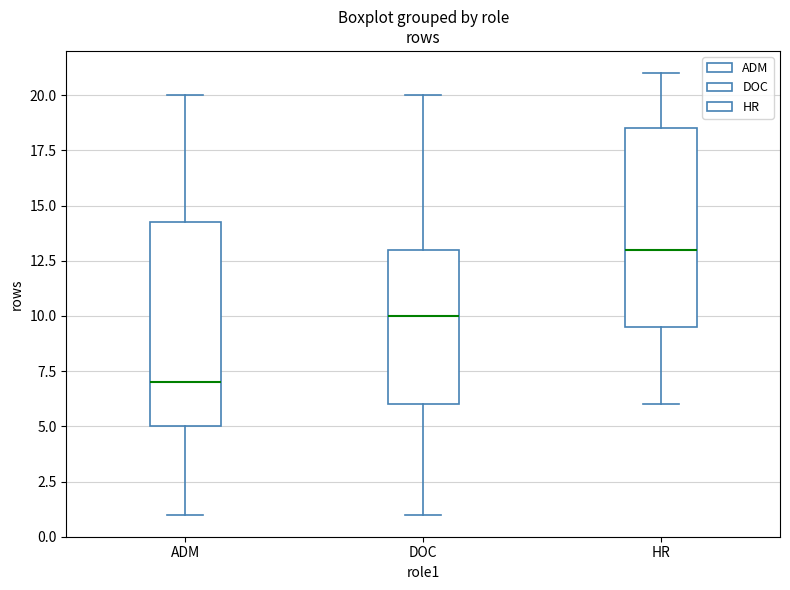

Reading left to right, transcribe this box plot: for each box, give where its median line is, the range the box spans, and where its two whiskers end, as read against the y-axis. The values are not printed on the chart, so give them approximately, as read against the axis.

ADM: median 7.0, box 5.0 to 14.5, whiskers 1.0 to 20.0
DOC: median 10.0, box 6.0 to 13.0, whiskers 1.0 to 20.0
HR: median 13.0, box 9.5 to 18.5, whiskers 6.0 to 21.0